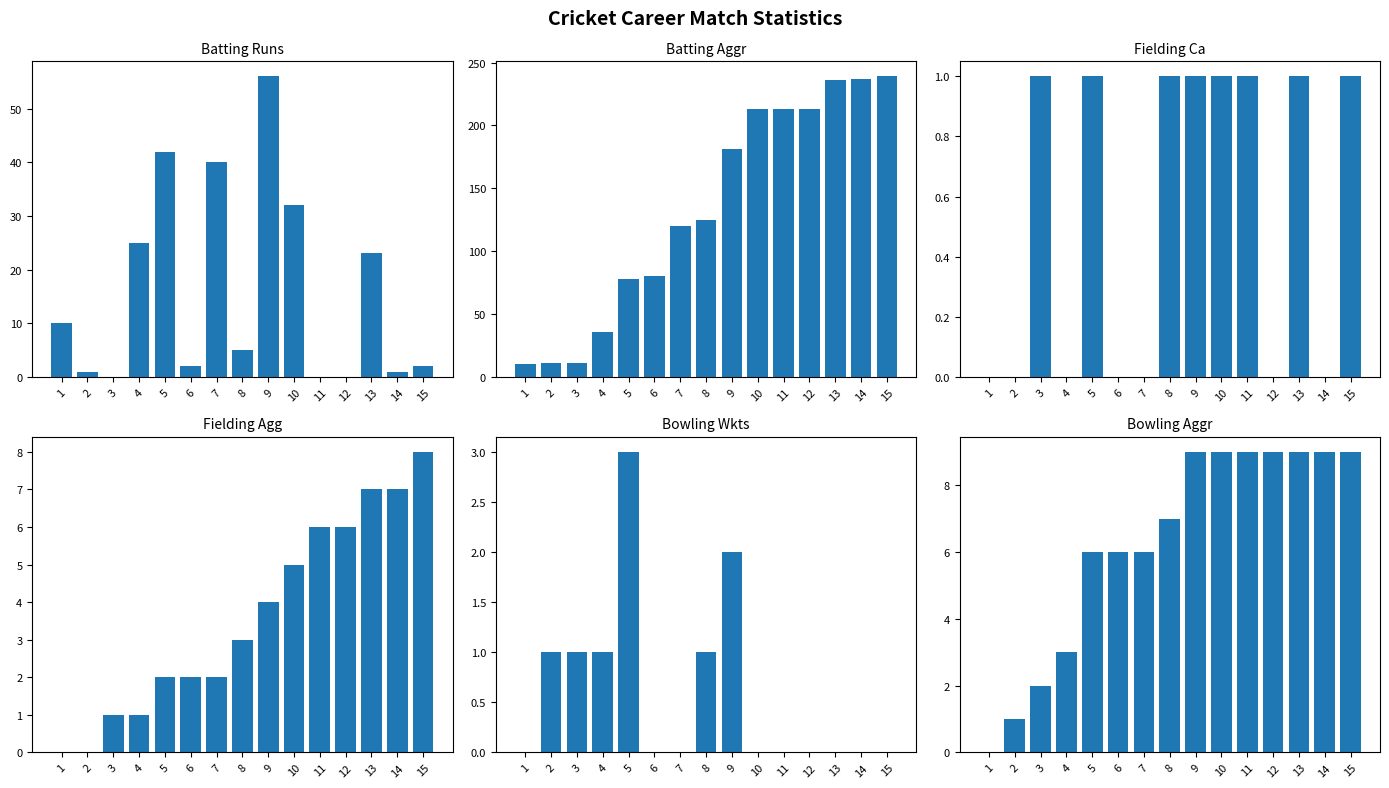

Is it true that Batting Aggr equals 321 at 10?

False